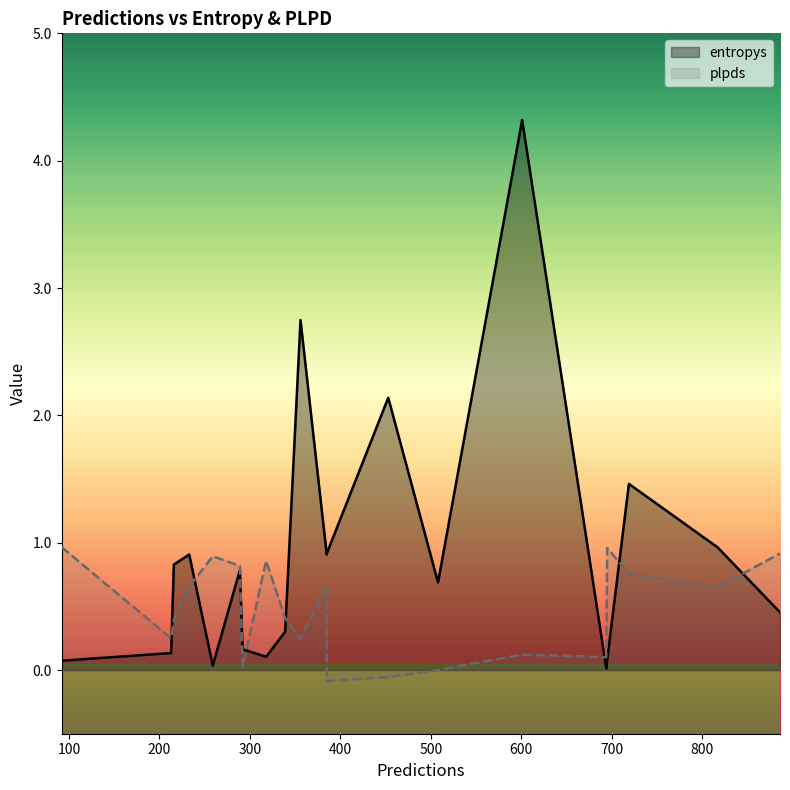

In entropys, how many points are higher than both neighbors (excluding endpoints)?

7